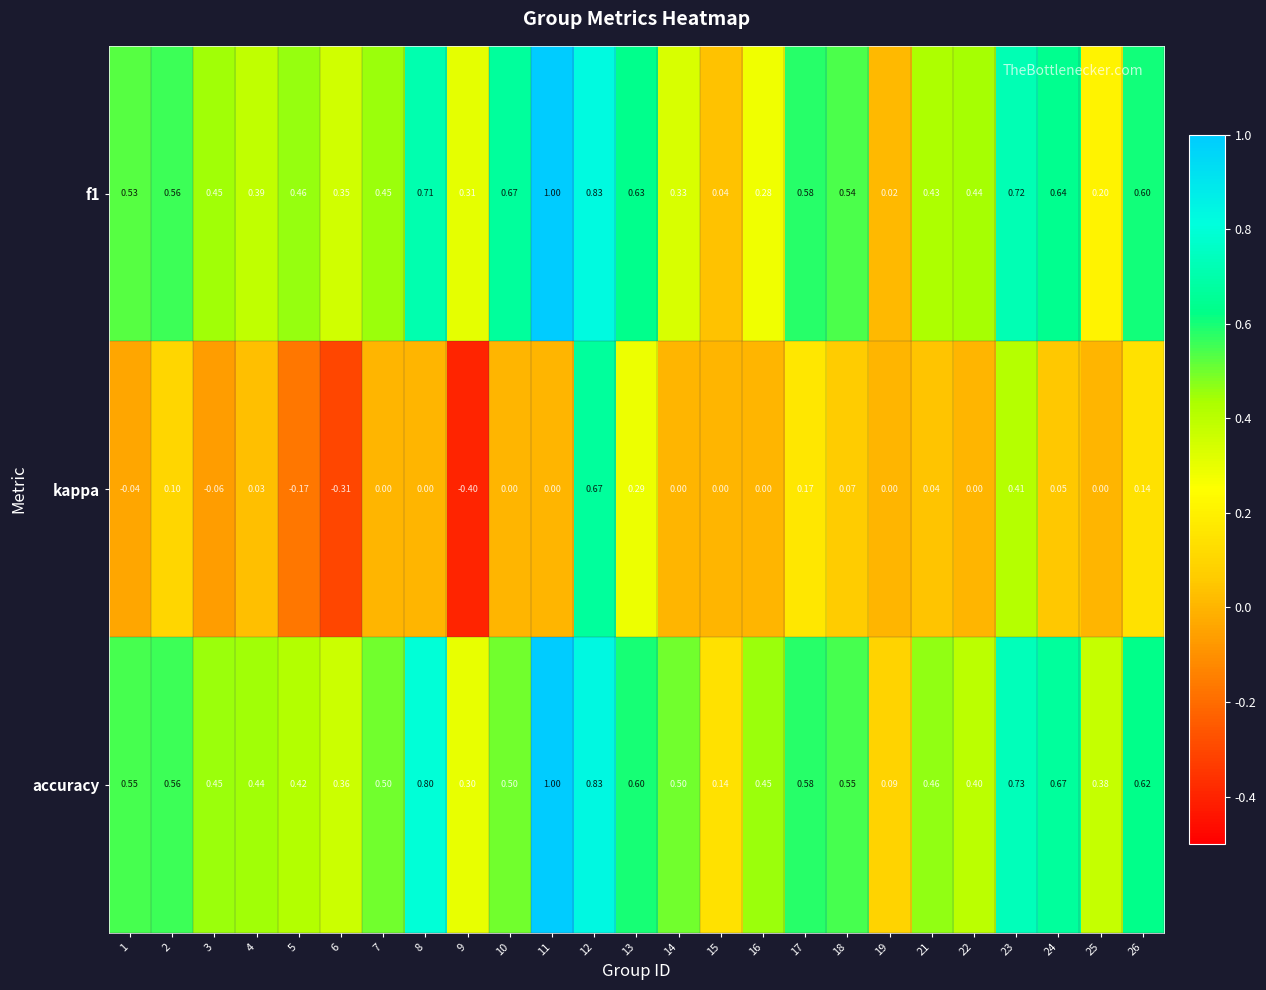

At which category is the sum across all series the highest?

12